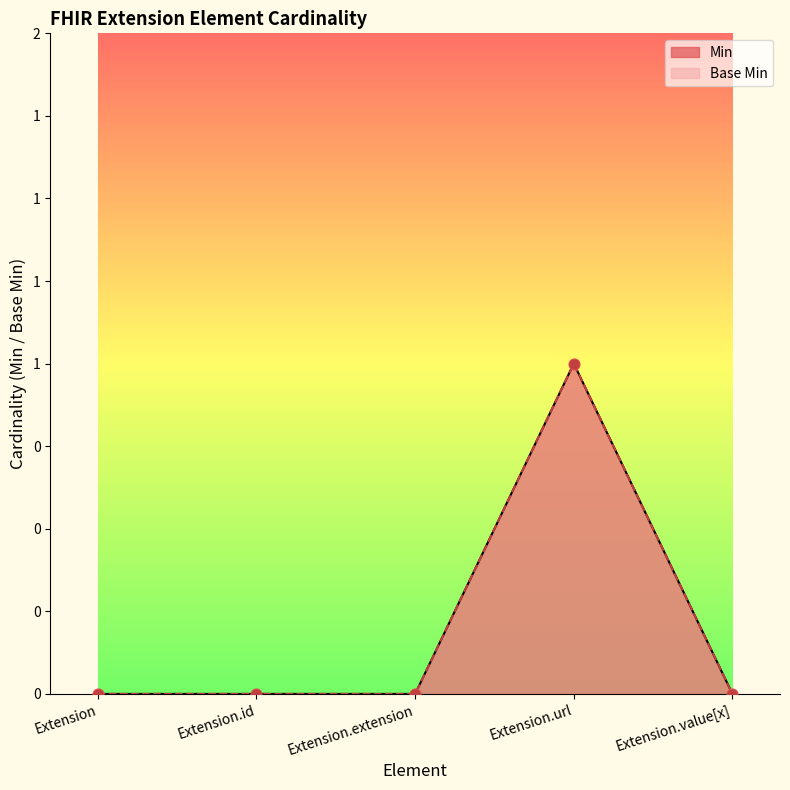

Which series contains the lowest Y value?

Min